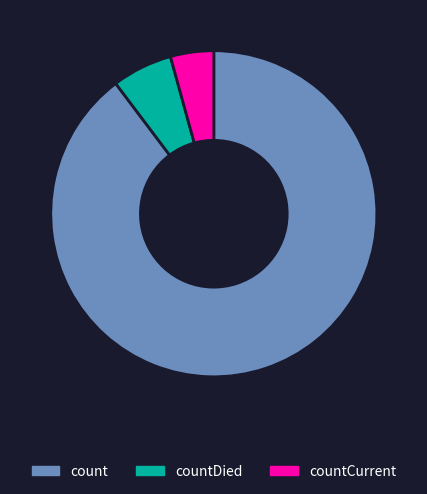

What is the ratio of the value at countDied to the value at countCurrent?

1.4